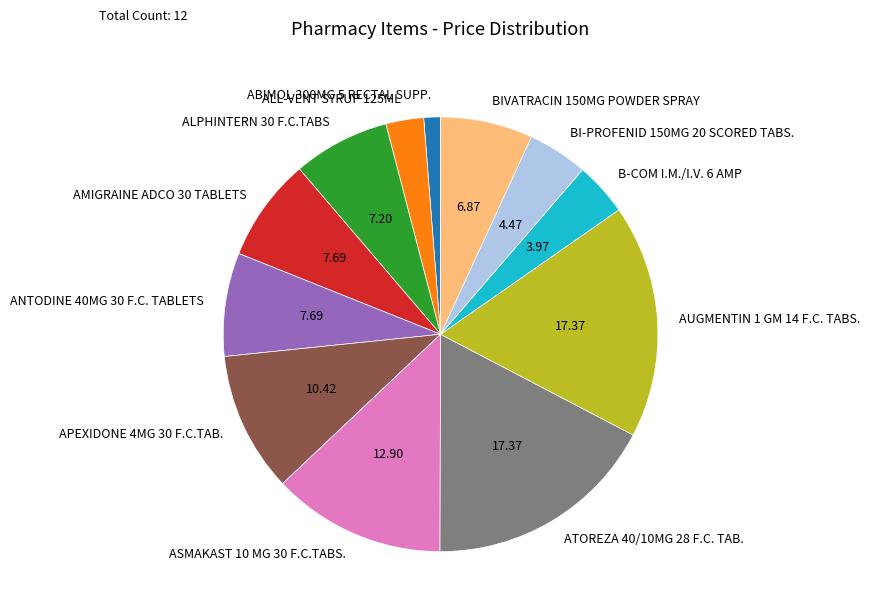

Approximately how many times larger is the value at BIVATRACIN 150MG POWDER SPRAY compared to BI-PROFENID 150MG 20 SCORED TABS.?

1.5